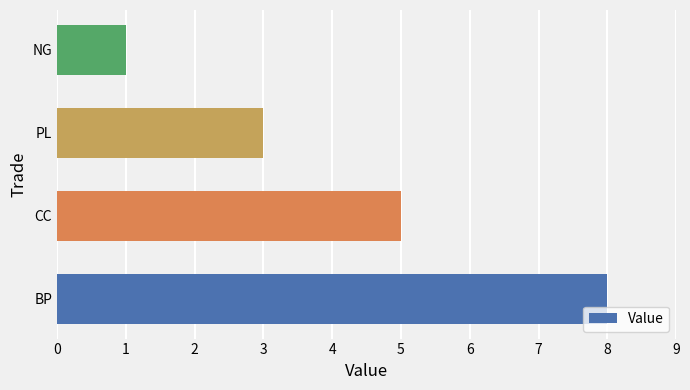

What is the average value?

4